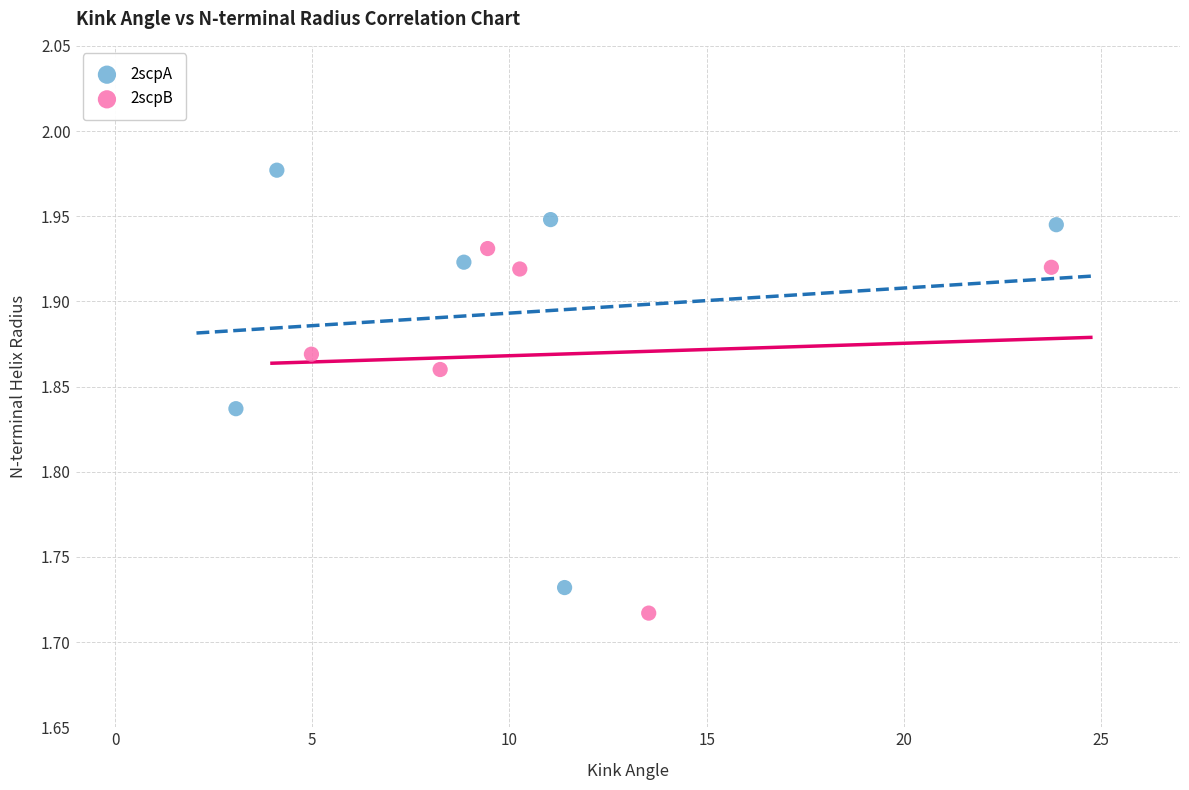

What are all the series names shown in the legend?

2scpA, 2scpB